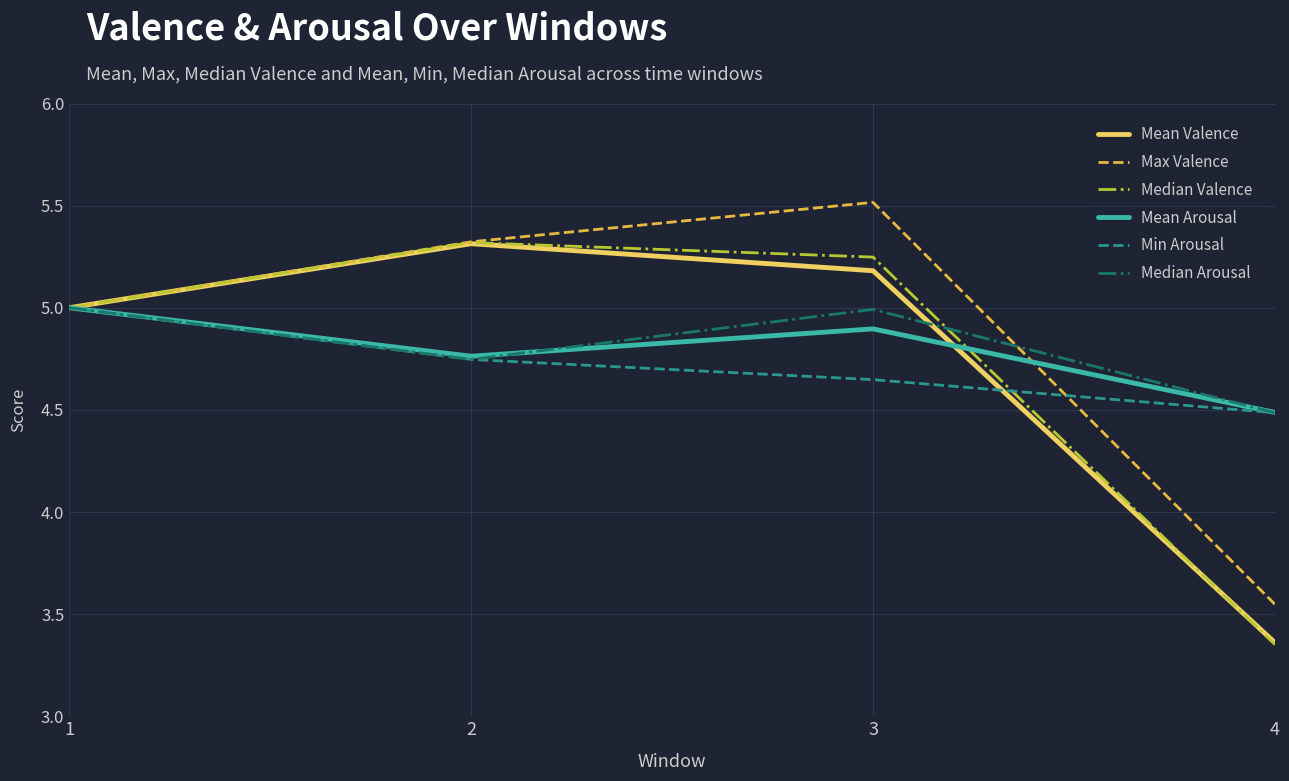

Between 2 and 4, which series saw the biggest shift?

Median Valence